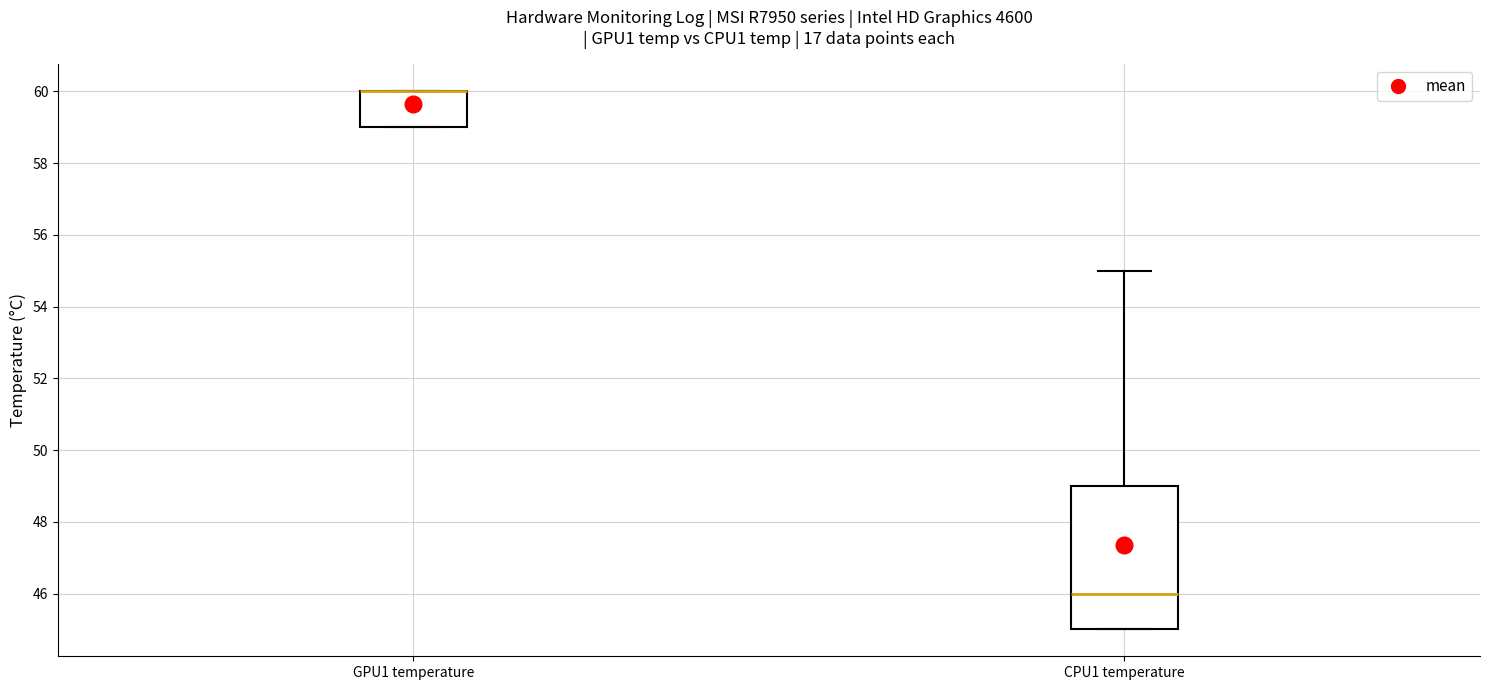

Which box is the tallest, from its lower edge to its upper edge?

CPU1 temperature